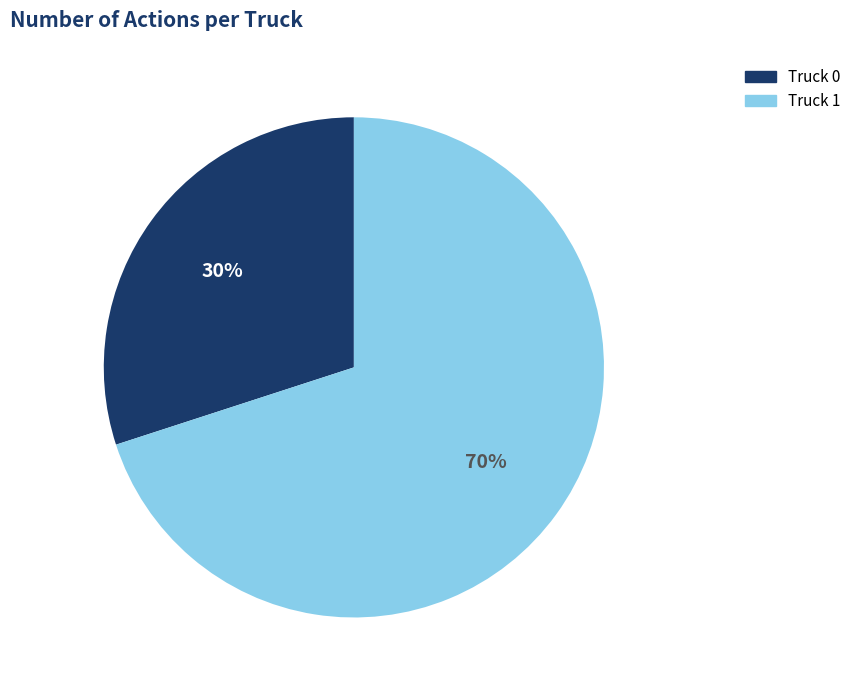

To the nearest percent, what is the average slice percentage?

50%